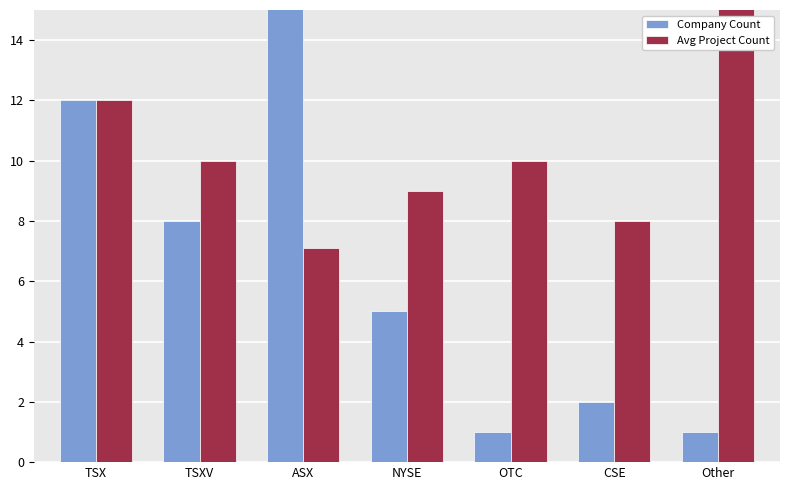

At which label does Company Count first exceed 5?

TSX